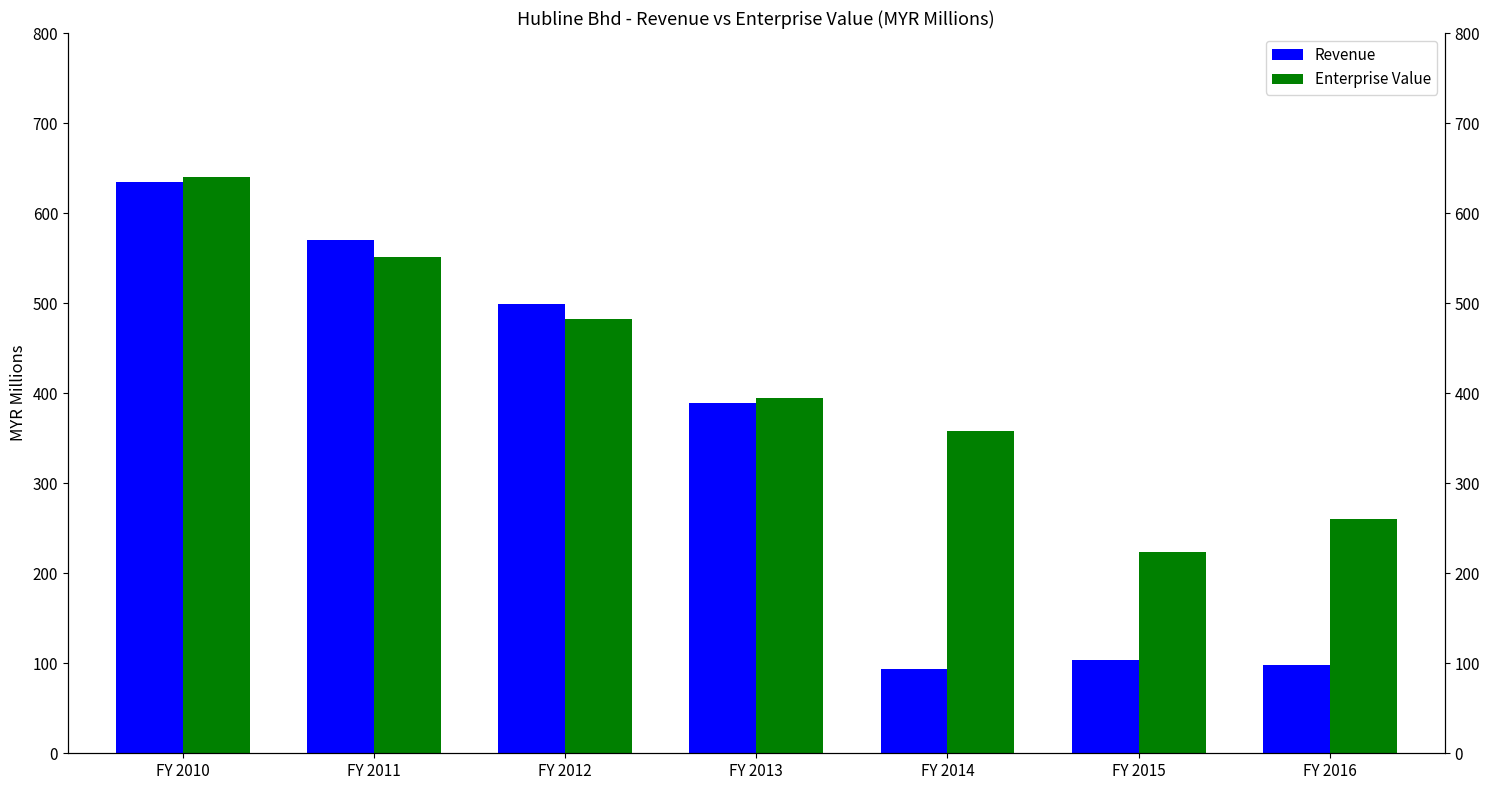

At which label does Enterprise Value reach its peak?

FY 2010